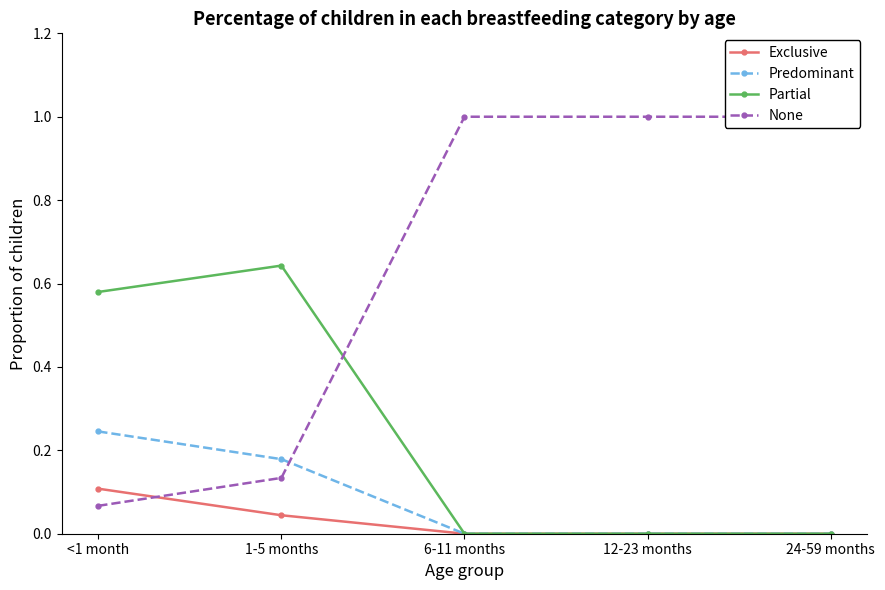

What is the difference between the highest and lowest values at <1 month?

0.5